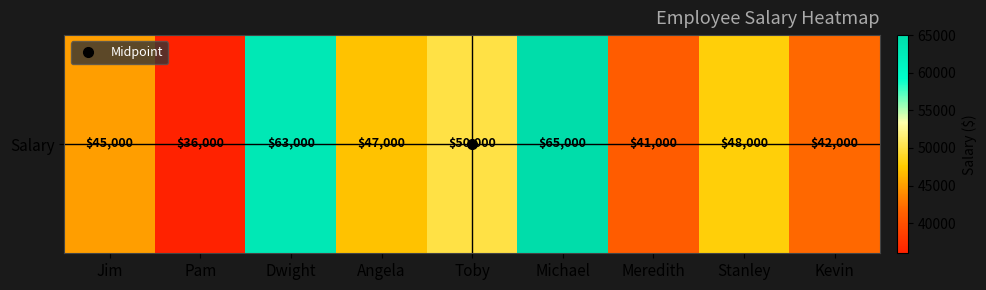

Rank the categories by value from highest to lowest.

Michael, Dwight, Toby, Stanley, Angela, Jim, Kevin, Meredith, Pam